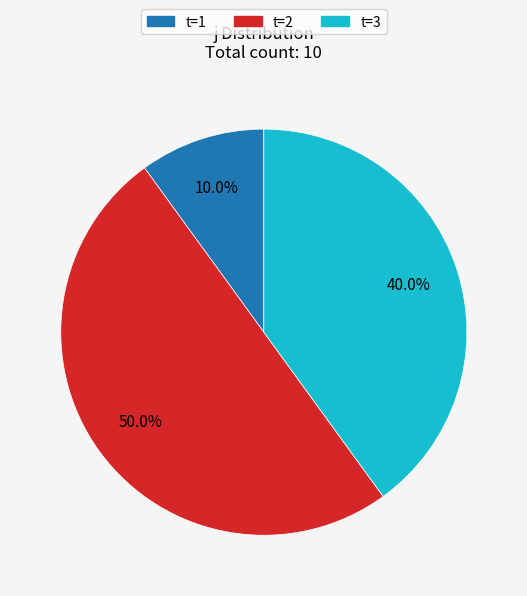

How many slices are in this pie chart?

3